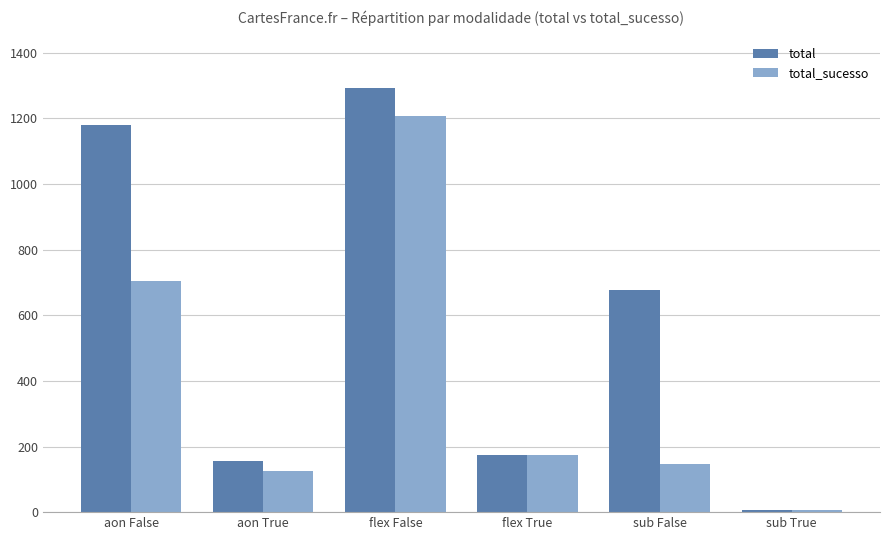

Reading left to right, transcribe all the data shown in this chart.

total: 1179	156	1293	175	678	6
total_sucesso: 704	126	1208	175	147	5